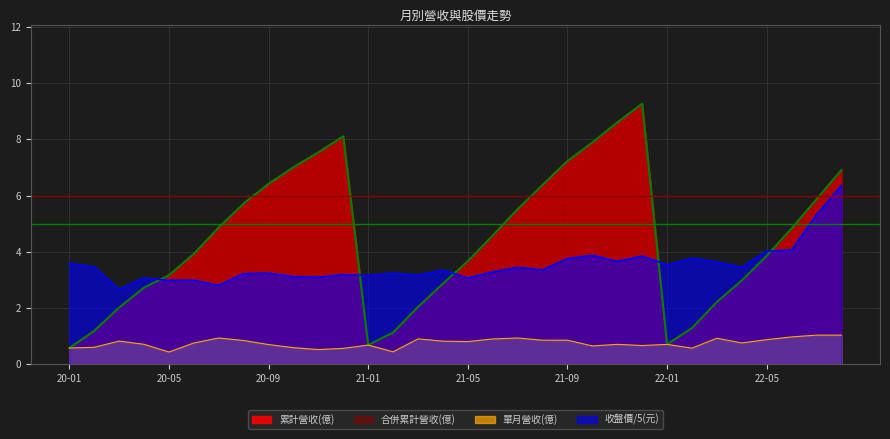

At 2020-04, list the series in order from smallest to largest.

單月營收(億), 累計營收(億), 合併累計營收(億), 收盤價(元)